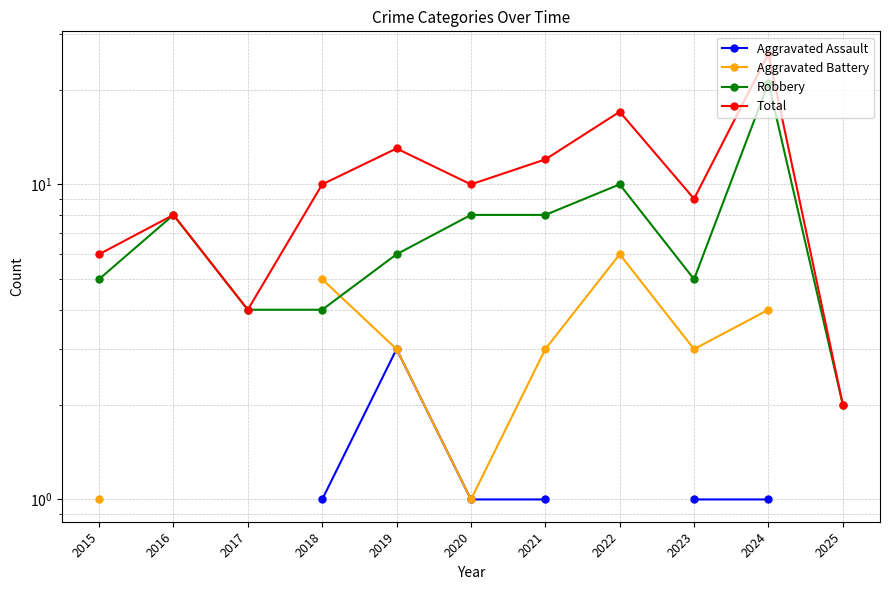

True or false: Robbery and Total intersect in this chart.

False